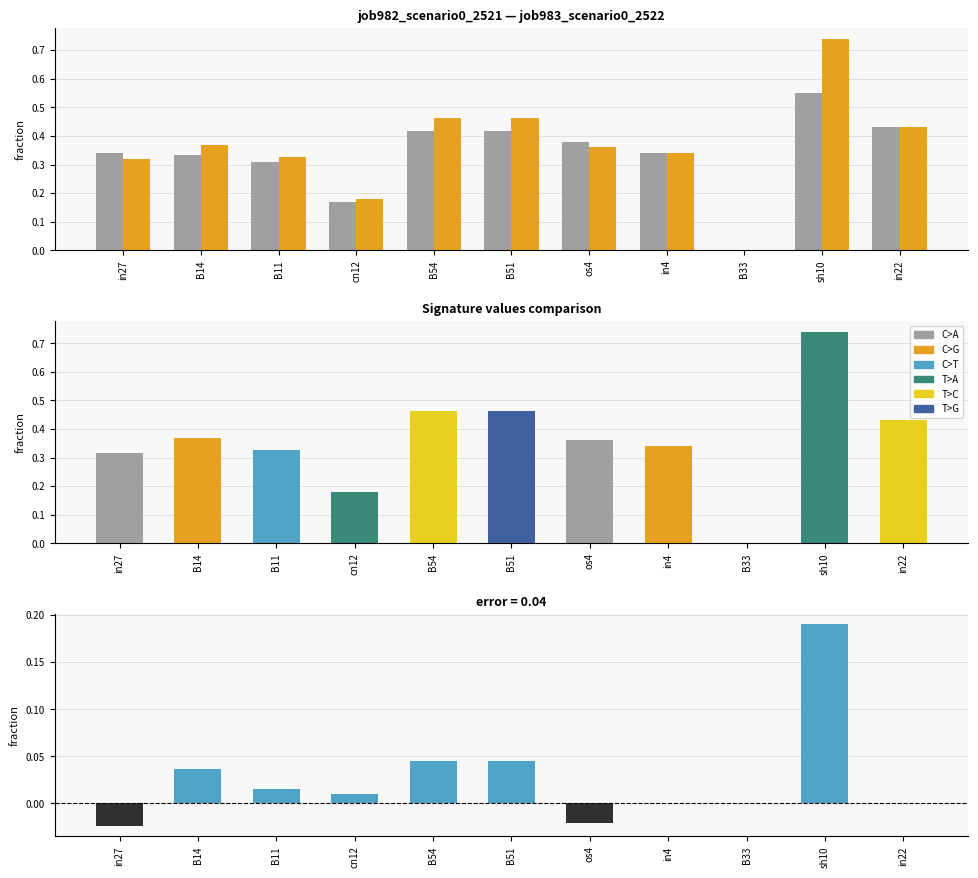

Is the value of job982_scenario0_2521 at in22 greater than the value of job983_scenario0_2522 at os4?

Yes